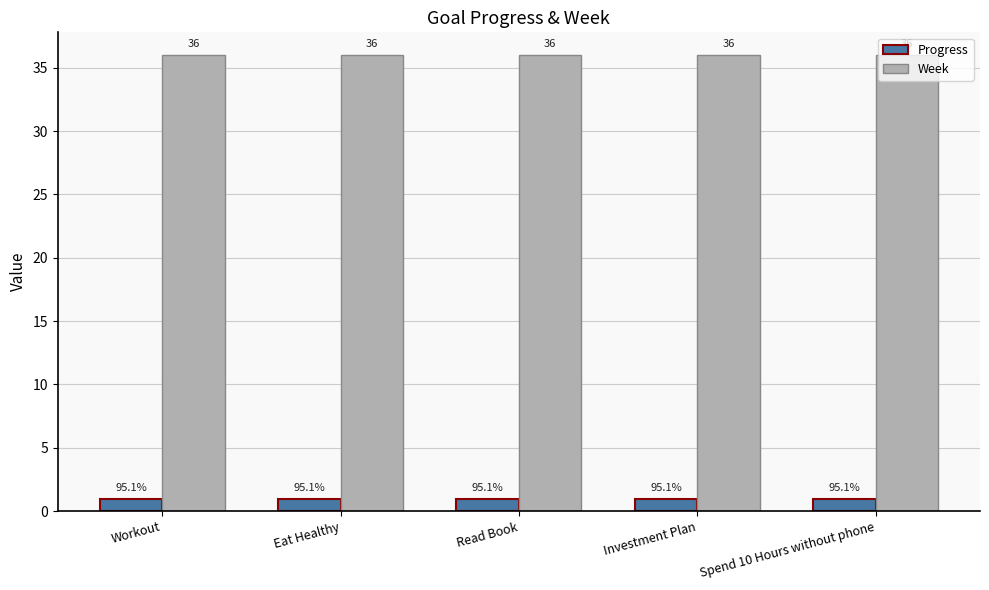

List the series in order of their peak value, highest first.

Week, Progress